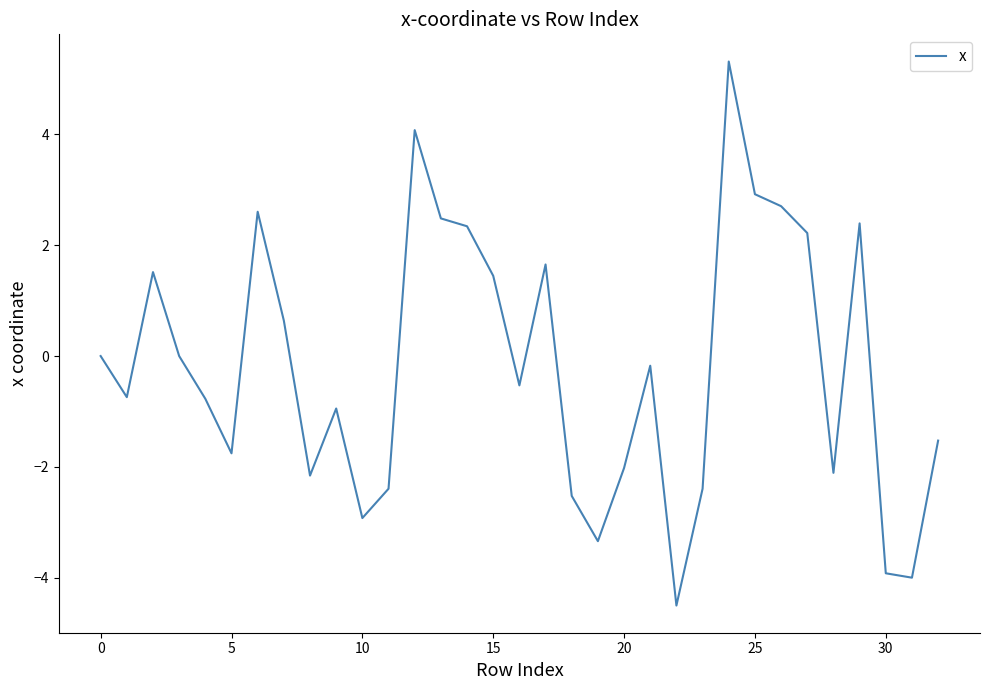

What is the smallest value displayed?

-4.5